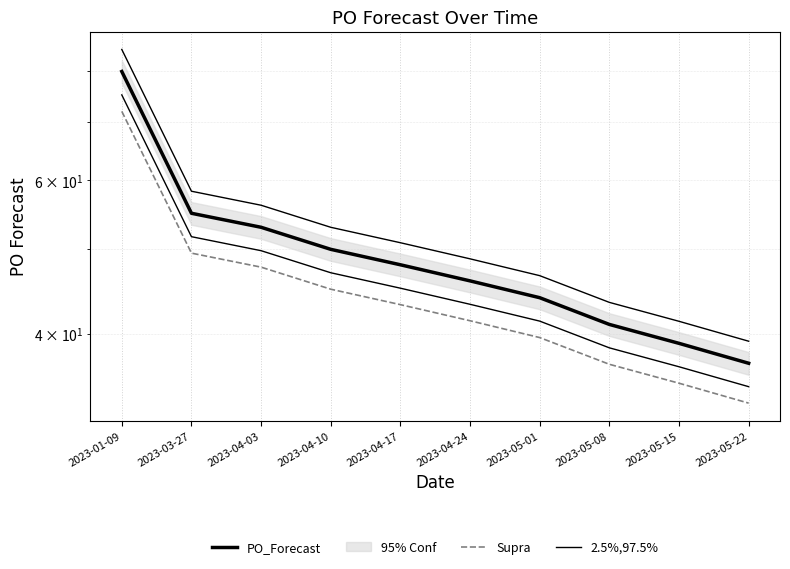

What position from the left is 2023-01-09?

1